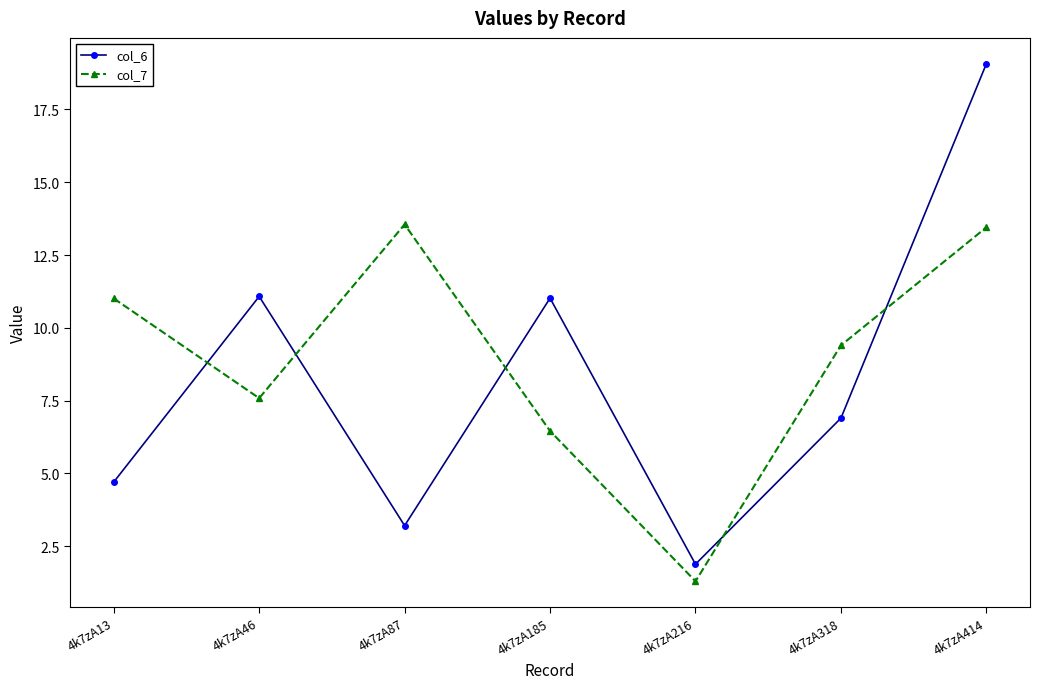

True or false: col_6 has a value of 6.9 at 4k7zA318.

True